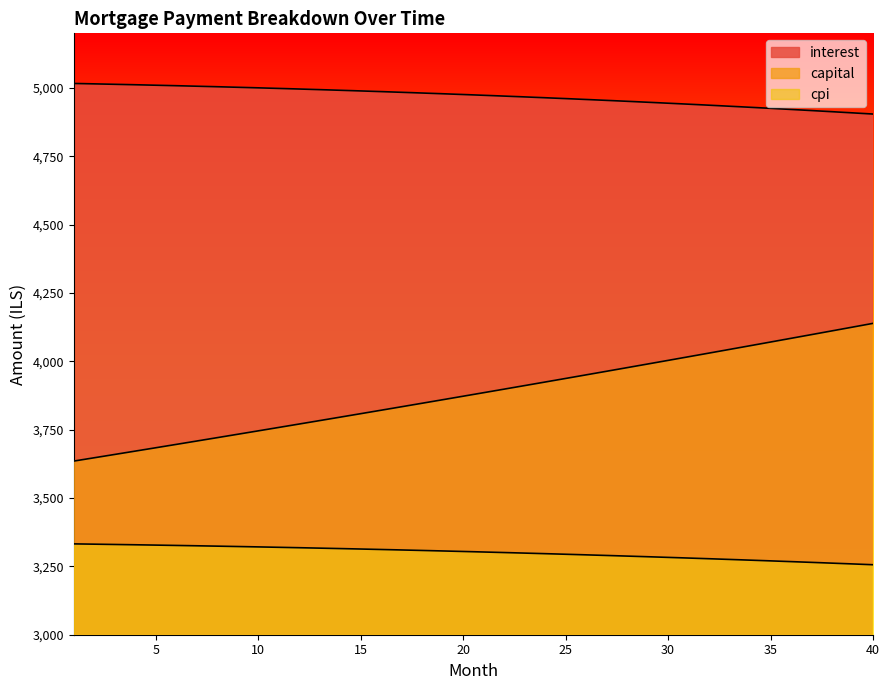

What is the value of the cpi point at the 6th from the left?

3326.6